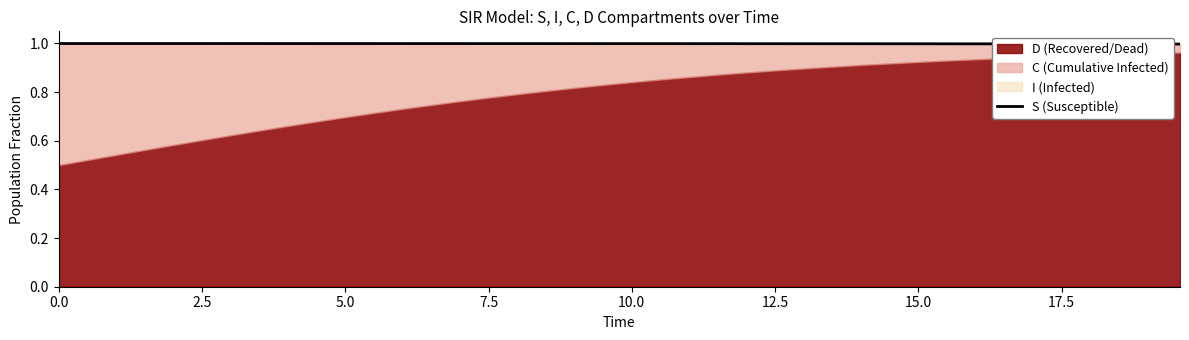

What is the maximum value for S (Susceptible)?

1.0